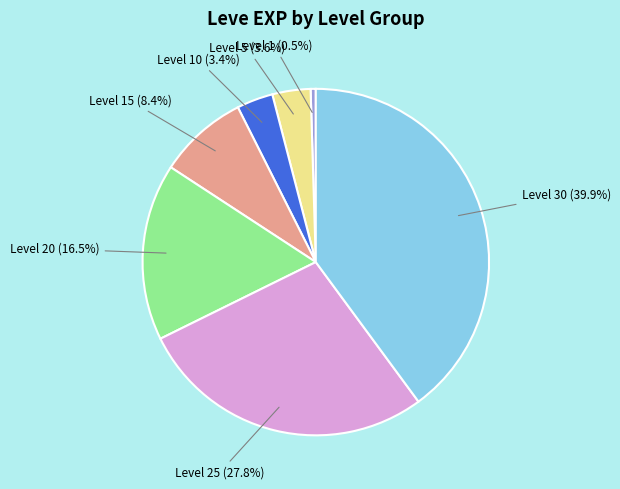

How many segments does this pie chart have?

7